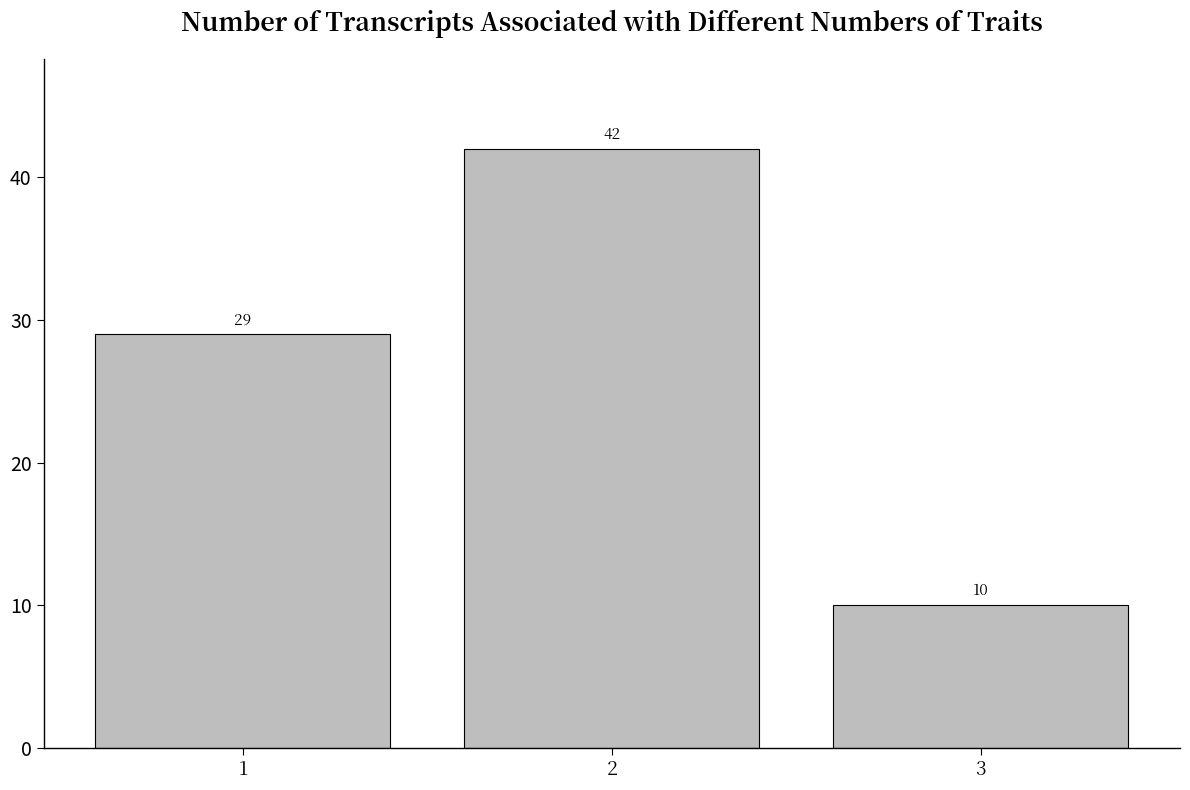

Reading left to right, transcribe all the data shown in this chart.

29	42	10